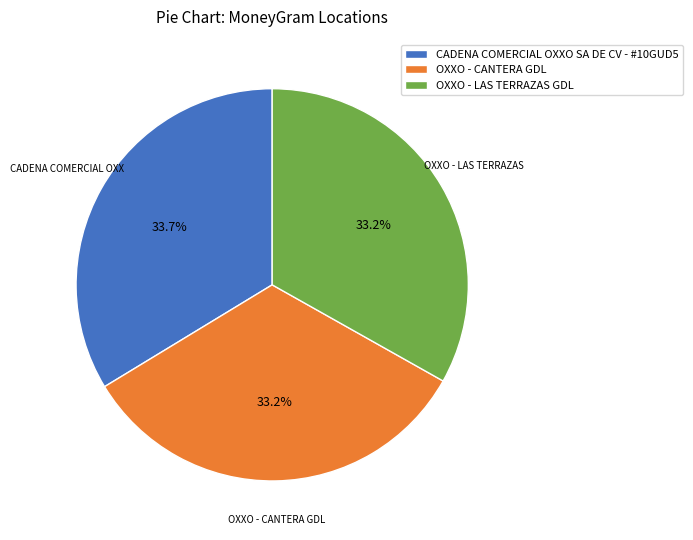

What is the ratio of the value at OXXO - LAS TERRAZAS GDL to the value at CADENA COMERCIAL OXXO SA DE CV - #10GUD5?

1.0